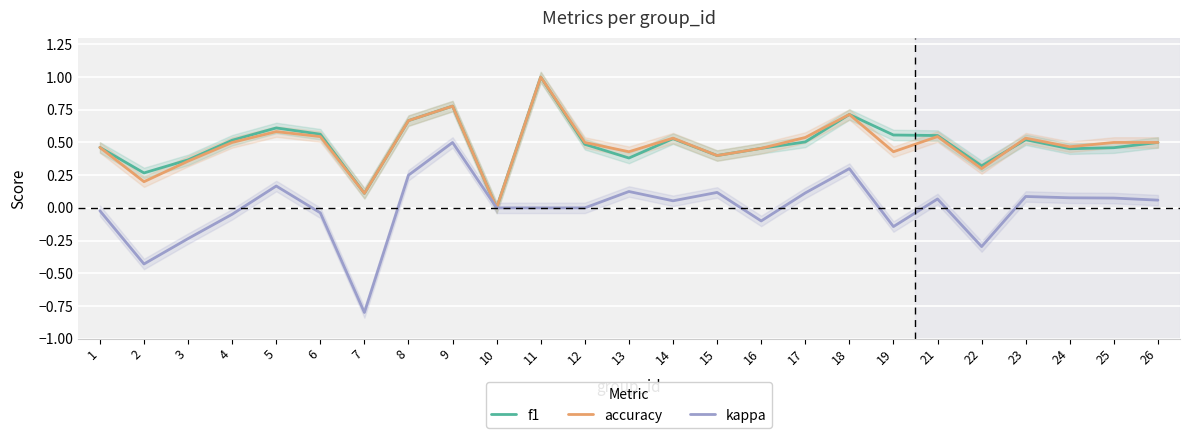

True or false: f1 and accuracy intersect in this chart.

True